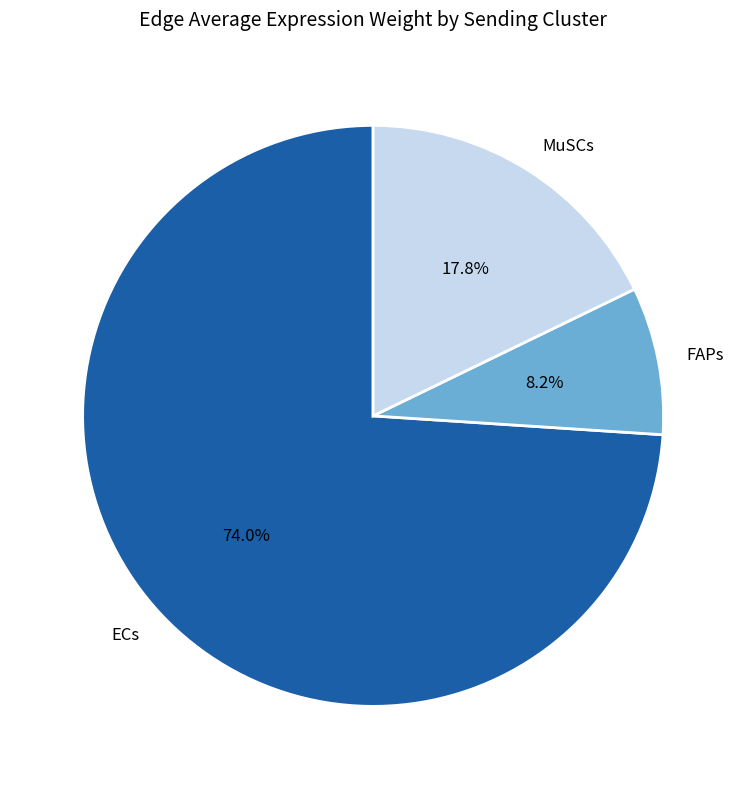

Which category has the smallest portion of the pie?

FAPs